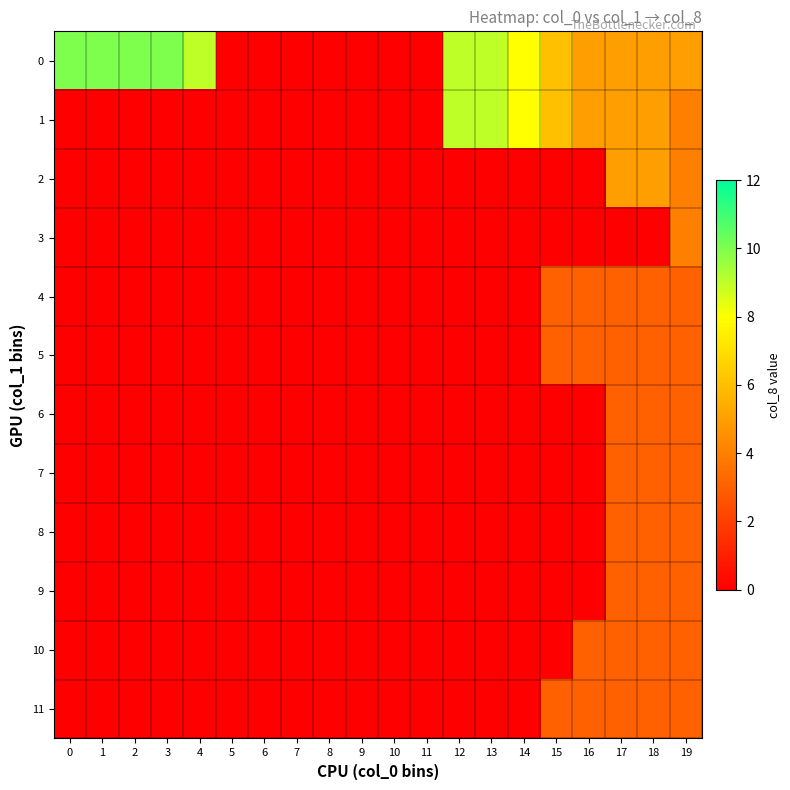

What is the greatest value displayed?

10